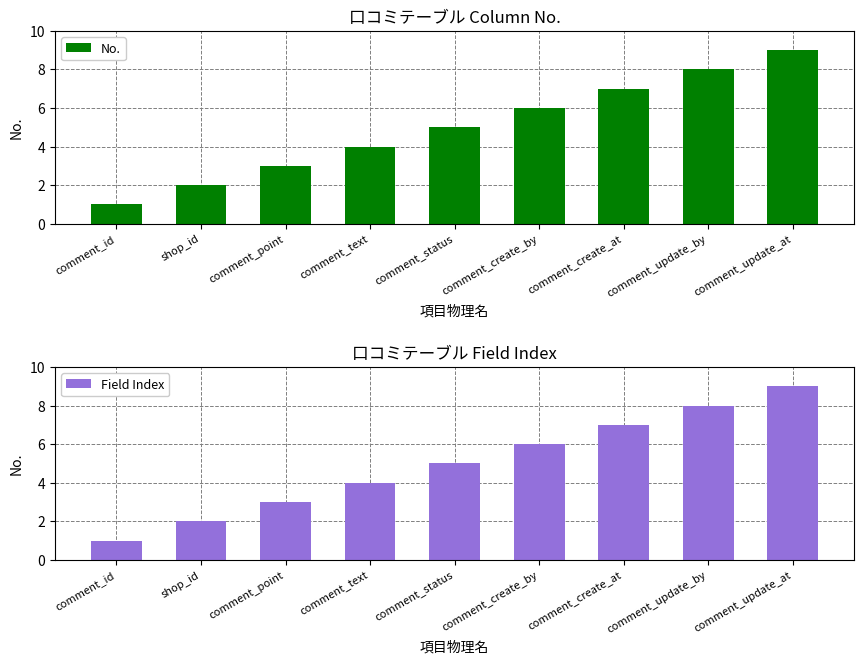

What is the label of the 3rd bar from the right?

comment_create_at